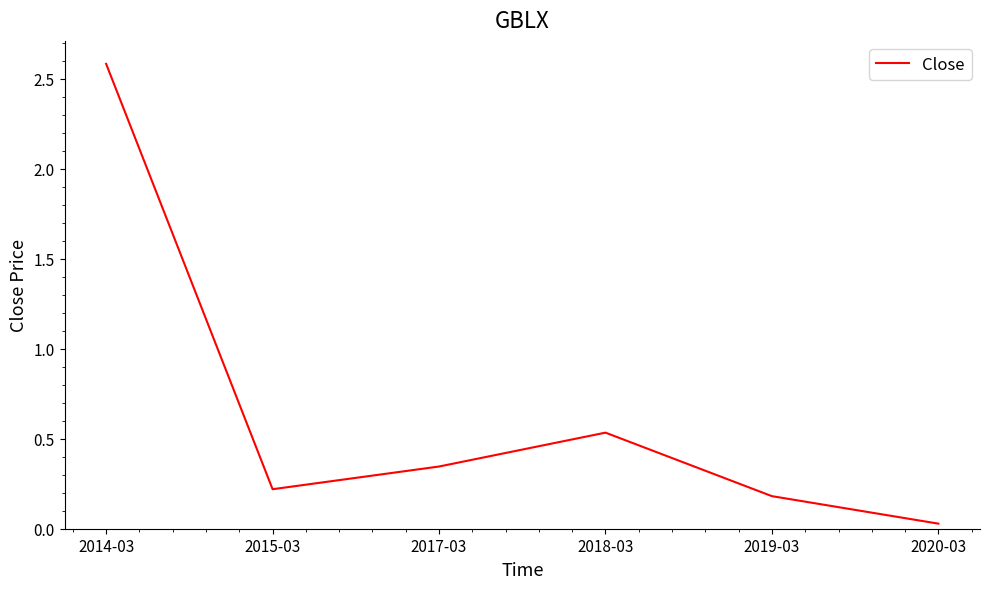

Rank the categories by value from highest to lowest.

2014-03, 2018-03, 2017-03, 2015-03, 2019-03, 2020-03